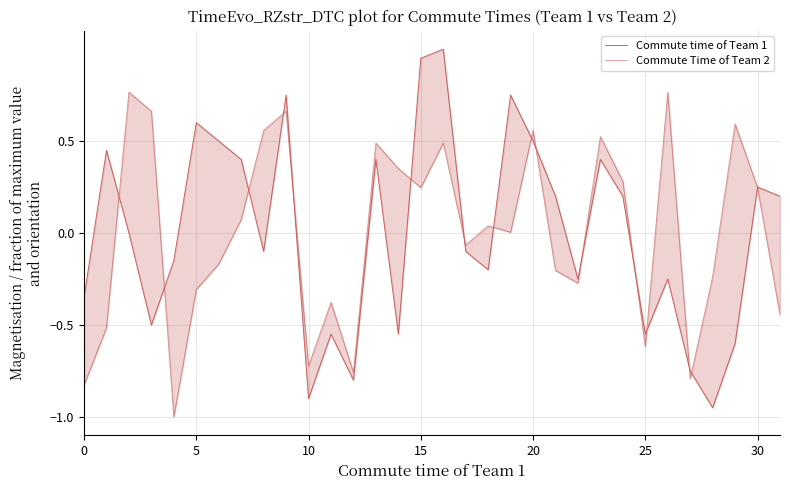

Does the chart have visible grid lines?

Yes